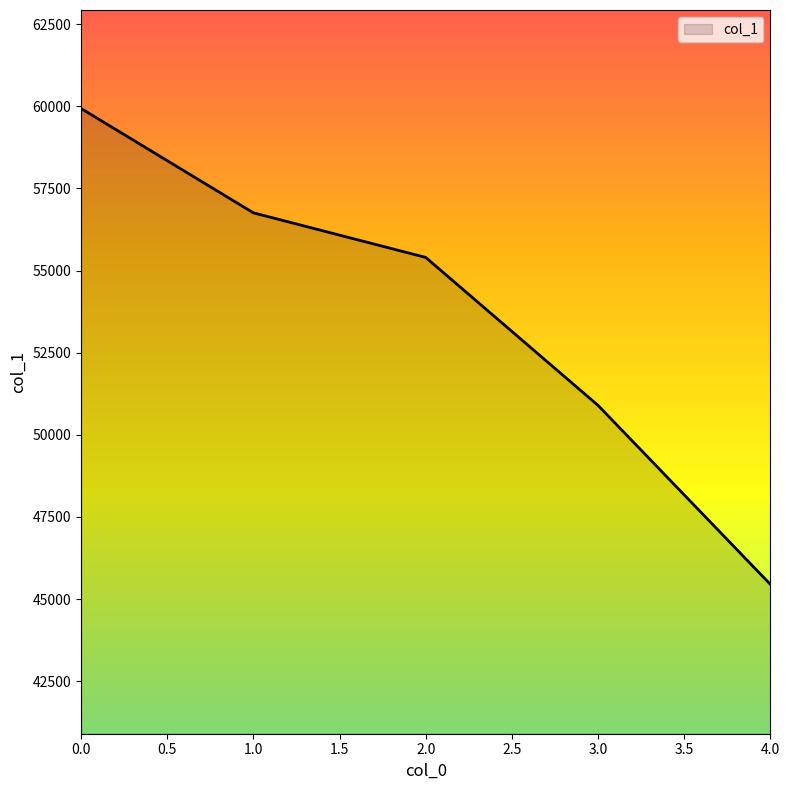

Rank the categories by value from lowest to highest.

4.0, 3.0, 2.0, 1.0, 0.0